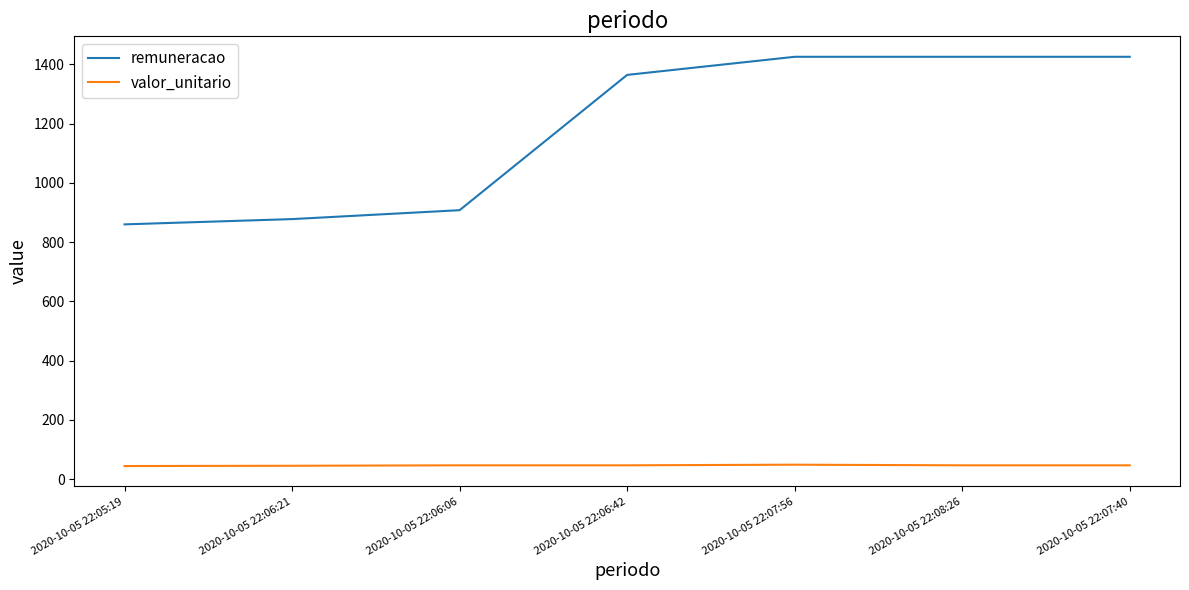

At how many categories does at least one series exceed 221?

7